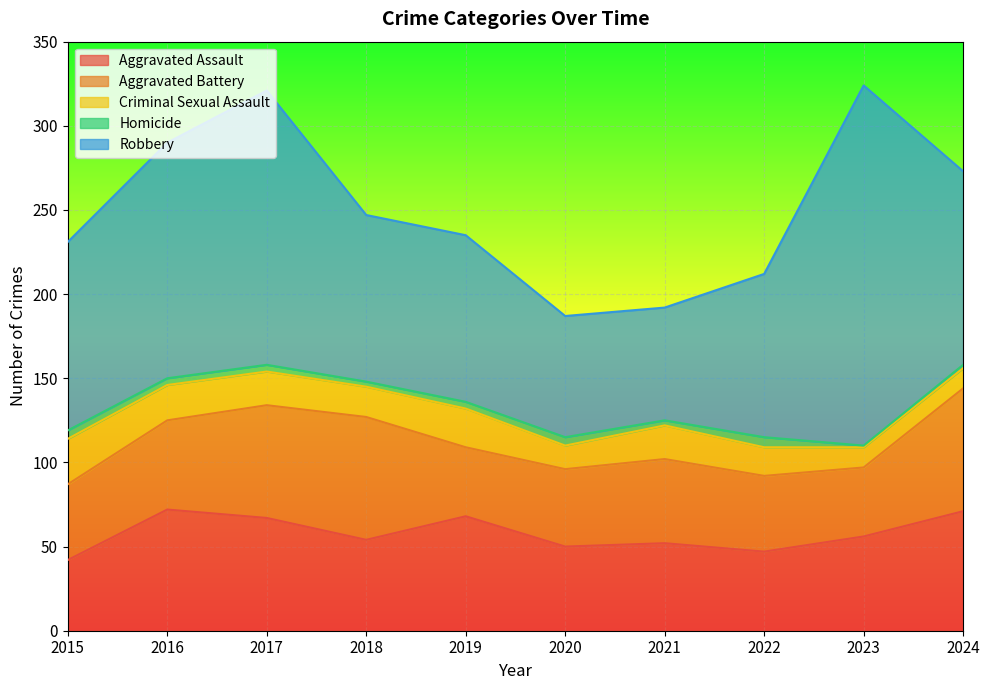

True or false: Aggravated Battery and Homicide cross at least once.

False